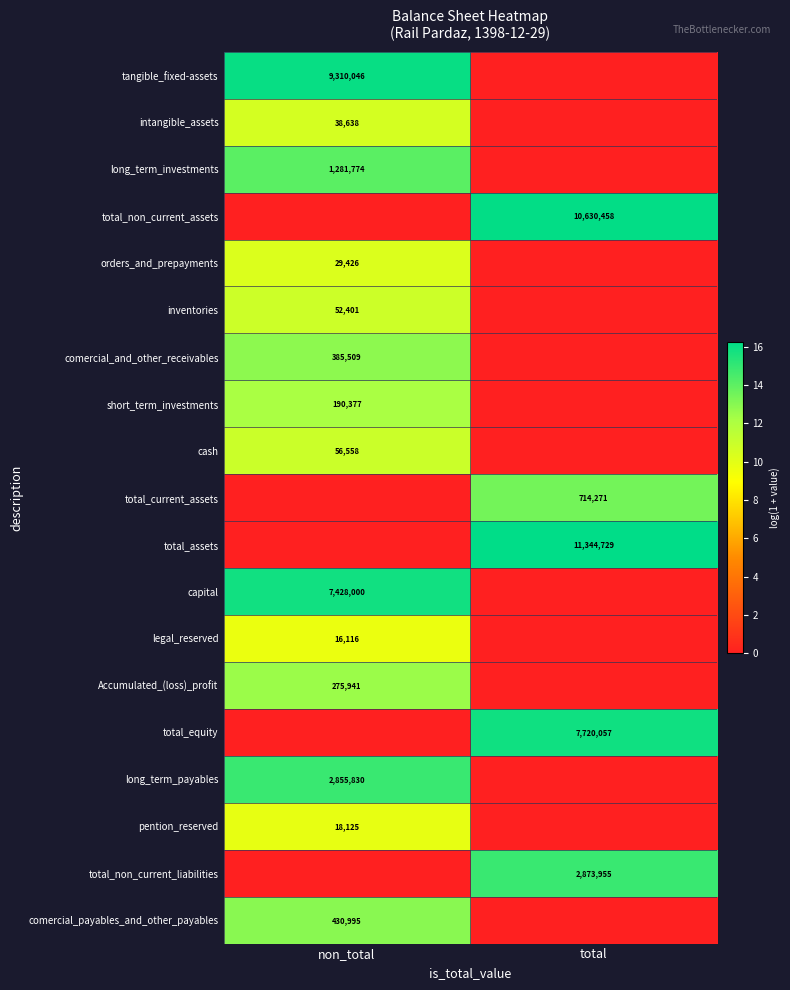

True or false: total_assets has a value of 5847611 at total.

False